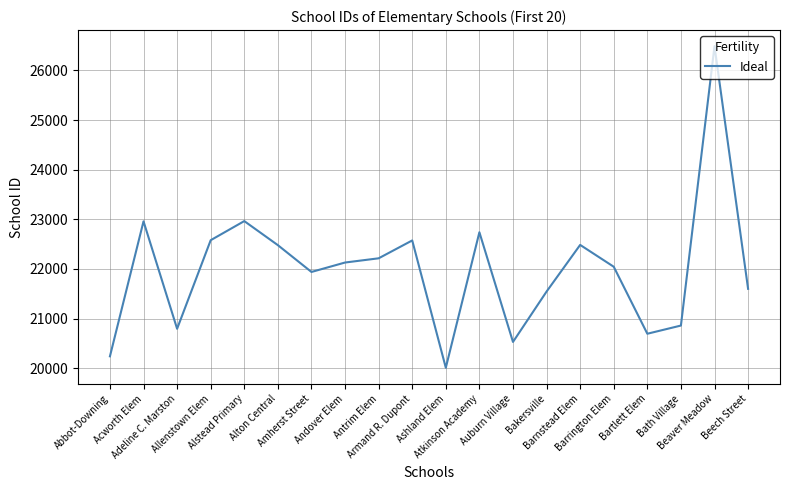

What is the minimum value shown in the chart?

20010